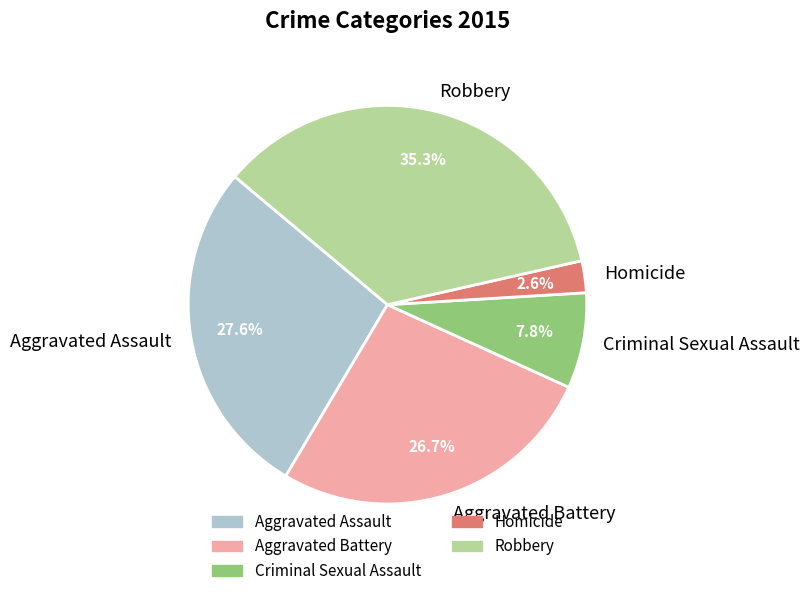

Count the number of slices in the pie.

5